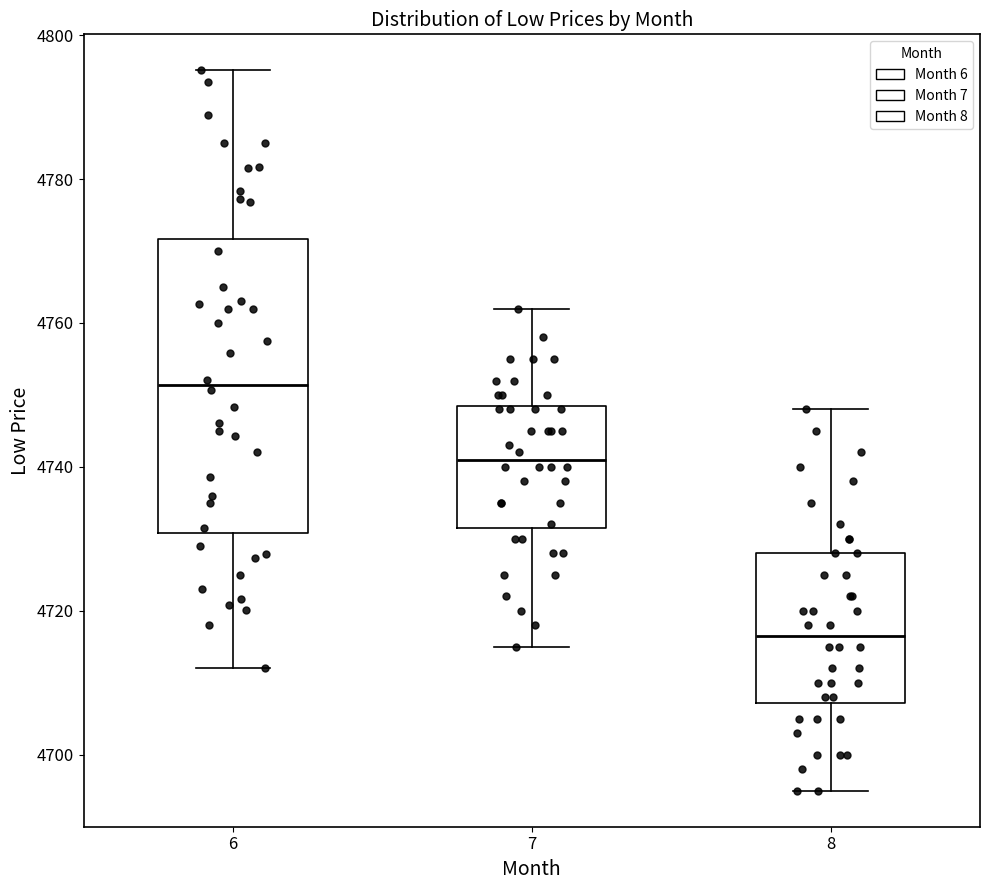

Reading left to right, read every box against the y-axis: the position of its median line, the range the box covers, and the ends of its whiskers. The values are not printed on the chart, so give them approximately, as read against the axis.

6: median 4752, box 4730 to 4772, whiskers 4712 to 4796
7: median 4742, box 4732 to 4748, whiskers 4716 to 4762
8: median 4716, box 4708 to 4728, whiskers 4696 to 4748